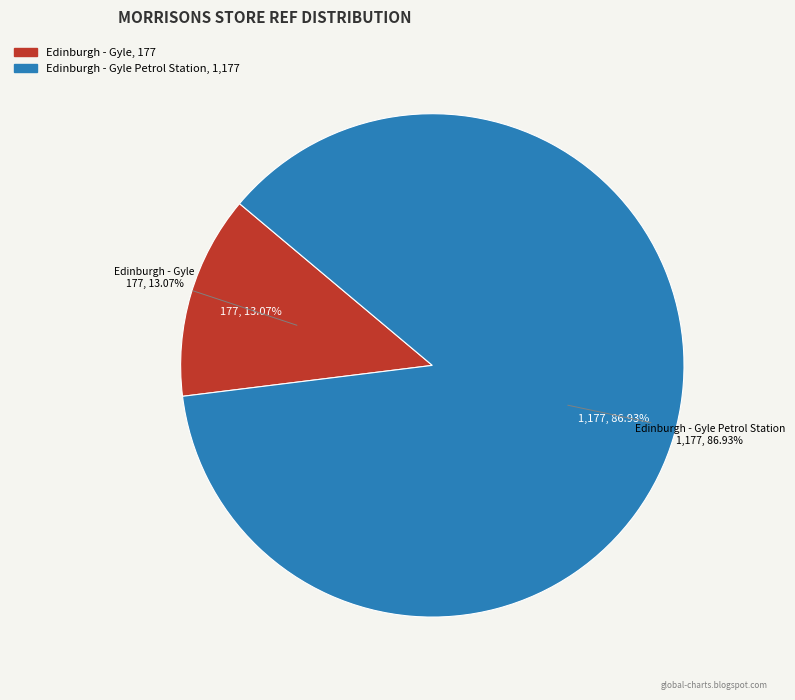

Is it true that Edinburgh - Gyle Petrol Station is 76% of the pie?

False